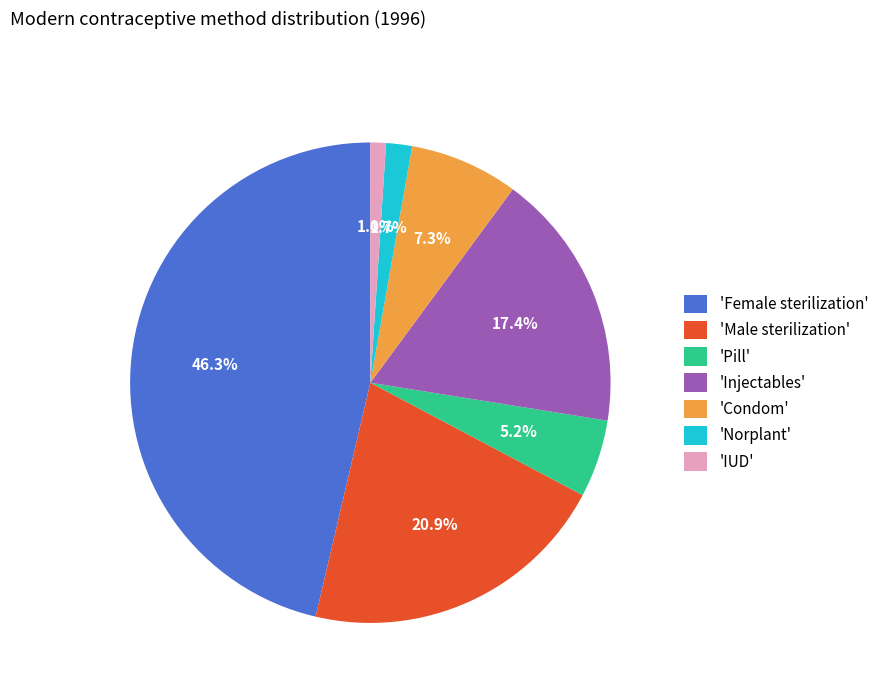

Which category has the smallest portion of the pie?

'IUD'